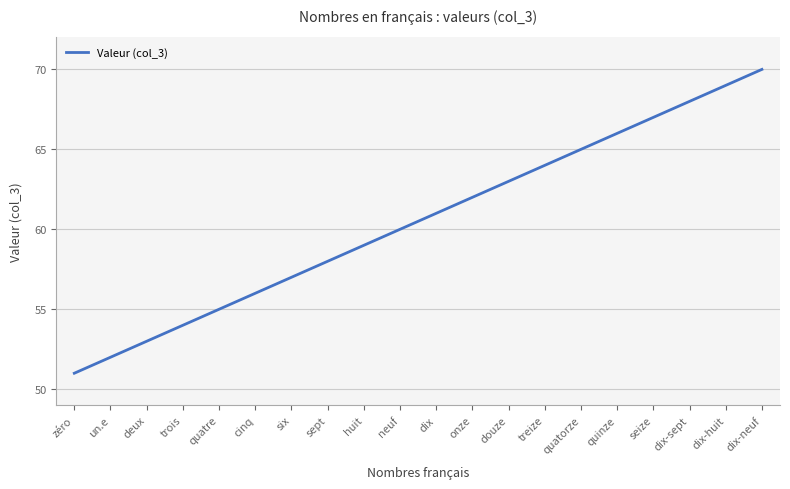

What is the difference between the maximum and minimum values?

19